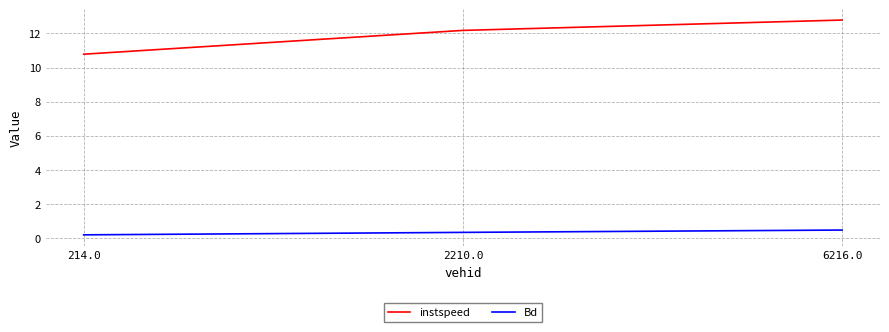

Does the chart display data point markers on the line(s)?

No